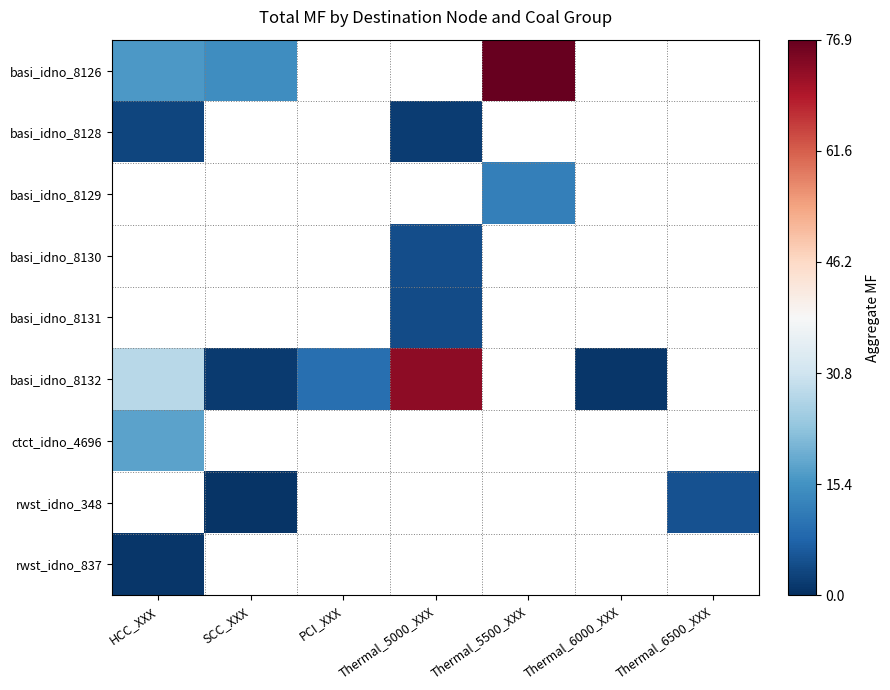

Is the value of basi_idno_8132 at Thermal_5000_XXX greater than the value of ctct_idno_4696 at HCC_XXX?

Yes